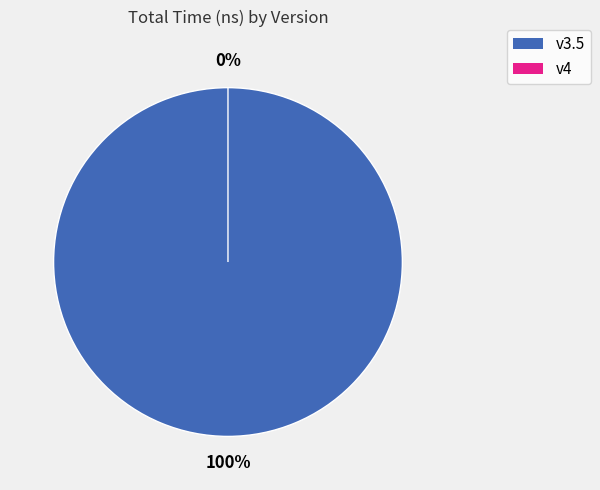

How many slices are in this pie chart?

2